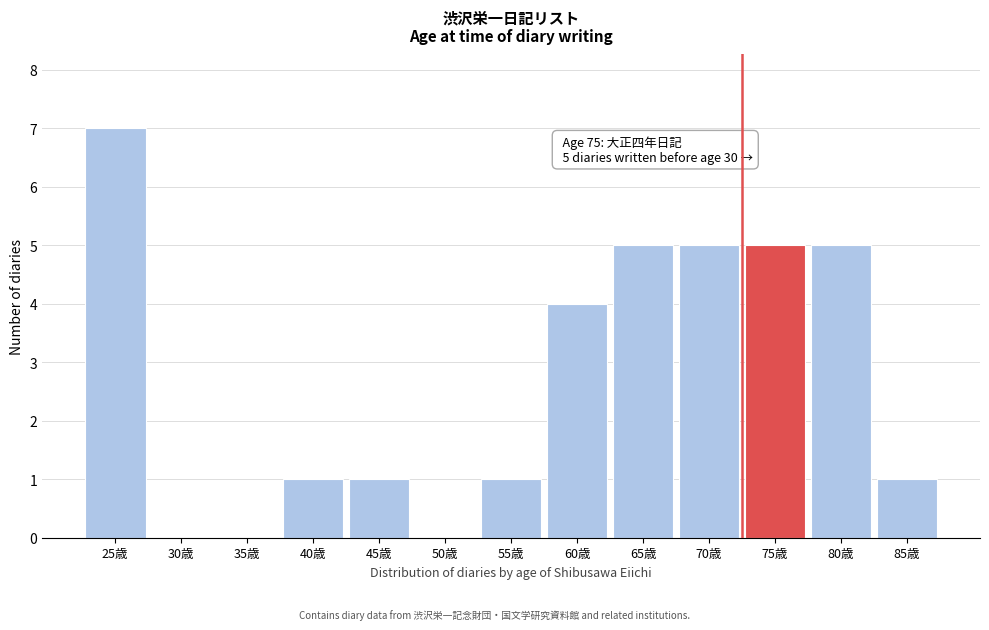

Reading right to left, what are all the values shown in this chart?

85歳=1	80歳=5	75歳=5	70歳=5	65歳=5	60歳=4	55歳=1	50歳=0	45歳=1	40歳=1	35歳=0	30歳=0	25歳=7